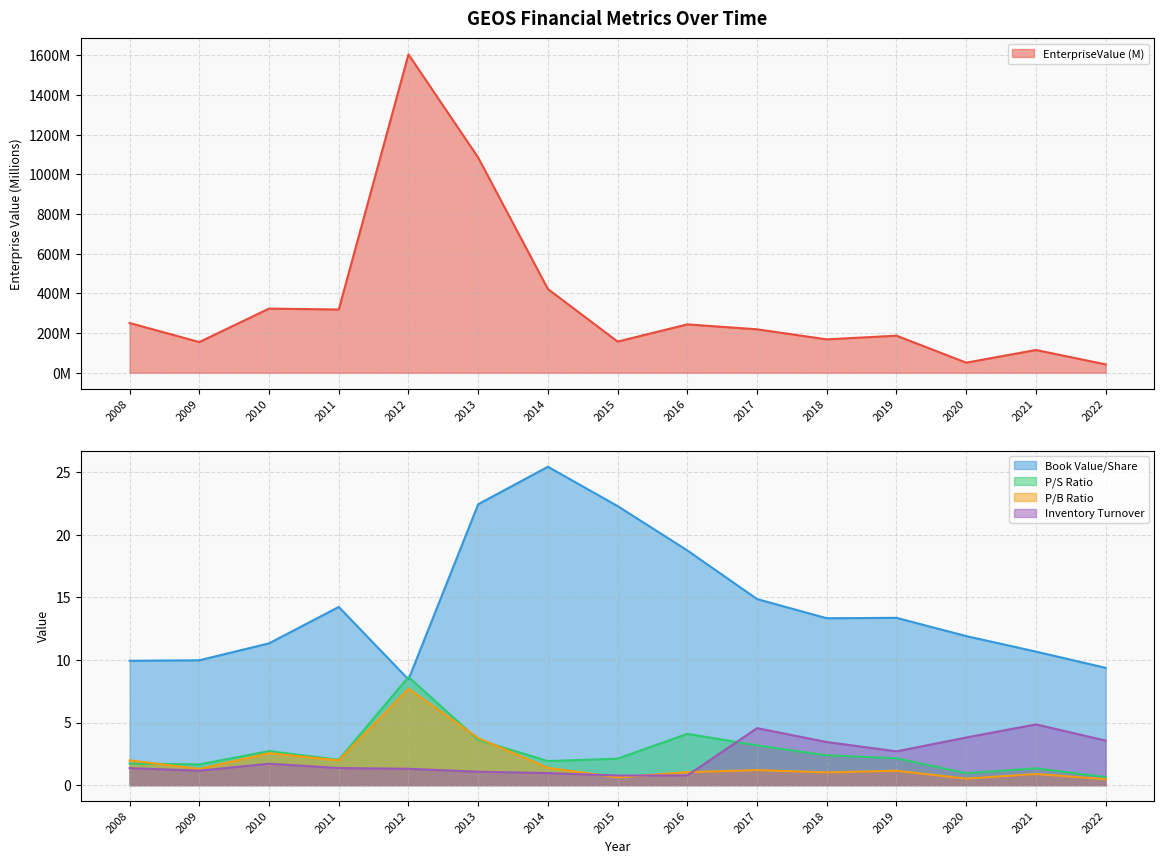

Reading left to right, what are all the values shown in this chart?

EnterpriseValue: 2008=250.8	2009=154.7	2010=323.3	2011=318.8	2012=1604.6	2013=1084.3	2014=421.9	2015=157.2	2016=243.9	2017=219.0	2018=168.3	2019=186.9	2020=50.9	2021=114.7	2022=42.2
bookValuePerShare: 2008=9.9	2009=10.0	2010=11.3	2011=14.2	2012=8.4	2013=22.4	2014=25.4	2015=22.3	2016=18.7	2017=14.9	2018=13.3	2019=13.4	2020=11.9	2021=10.7	2022=9.4
priceToSalesRatio: 2008=1.7	2009=1.7	2010=2.7	2011=2.0	2012=8.6	2013=3.6	2014=1.9	2015=2.1	2016=4.1	2017=3.2	2018=2.4	2019=2.1	2020=1.0	2021=1.3	2022=0.6
pbRatio: 2008=2.0	2009=1.3	2010=2.6	2011=2.0	2012=7.7	2013=3.8	2014=1.4	2015=0.6	2016=1.0	2017=1.2	2018=1.0	2019=1.2	2020=0.5	2021=0.9	2022=0.5
inventoryTurnover: 2008=1.4	2009=1.2	2010=1.7	2011=1.4	2012=1.3	2013=1.1	2014=1.0	2015=0.8	2016=0.8	2017=4.5	2018=3.4	2019=2.7	2020=3.8	2021=4.9	2022=3.6